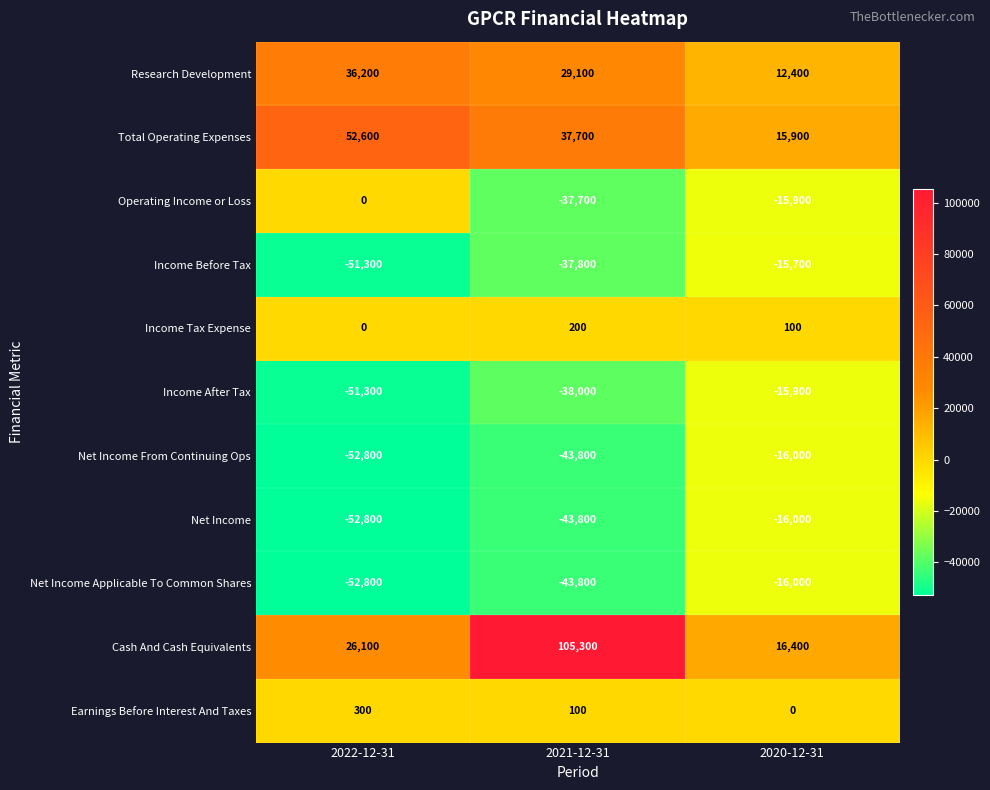

Where is Net Income Applicable To Common Shares nearest to the value -34400?

2021-12-31